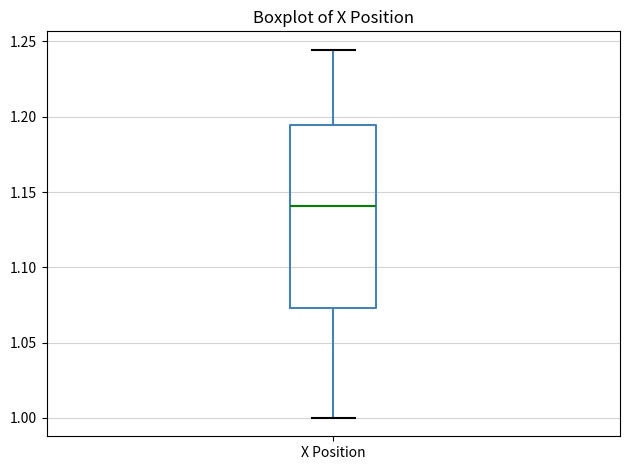

Where does the median line of the box for X Position sit on the y-axis? The values are not printed on the chart, so give them approximately, as read against the axis.

1.140